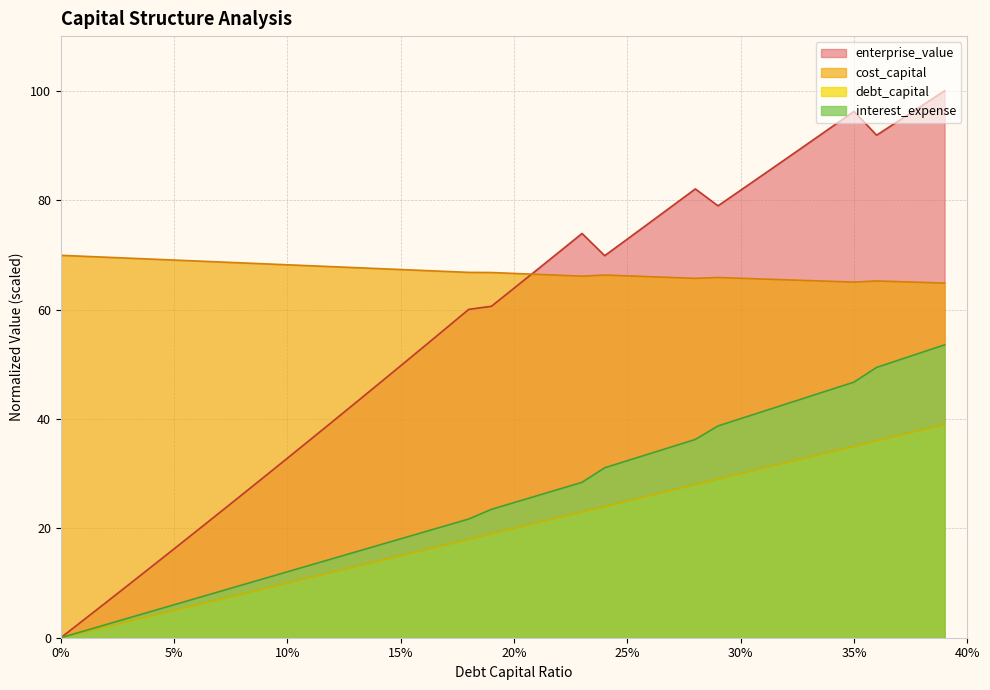

At which label does interest_expense reach its peak?

0.39